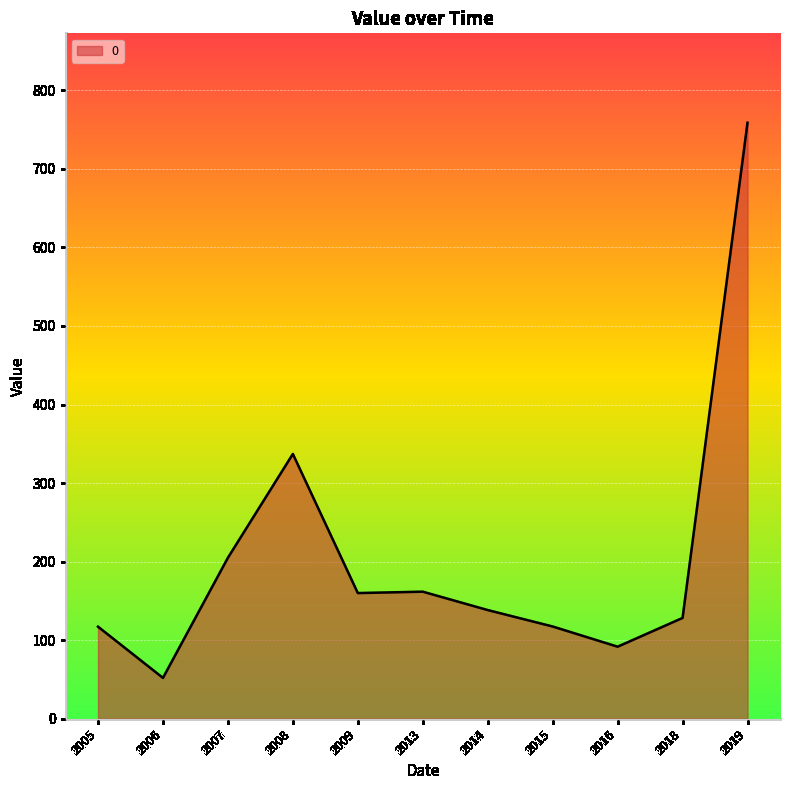

What is the approximate value at 2005?

117.2